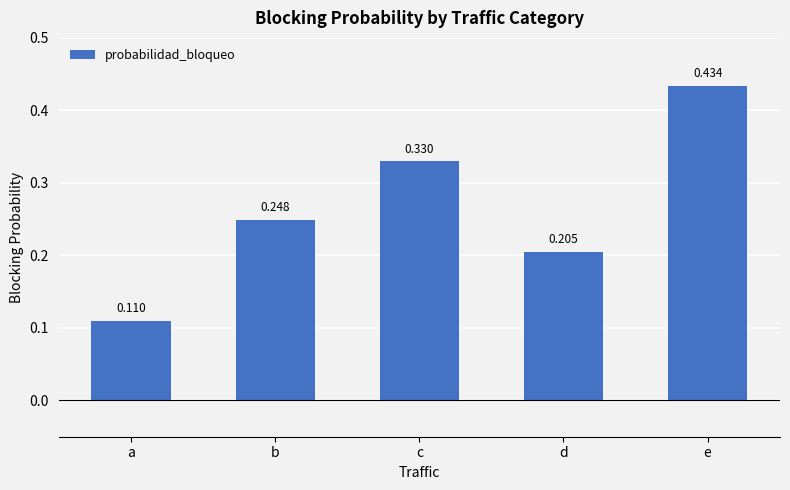

Between a and e, which is larger?

e